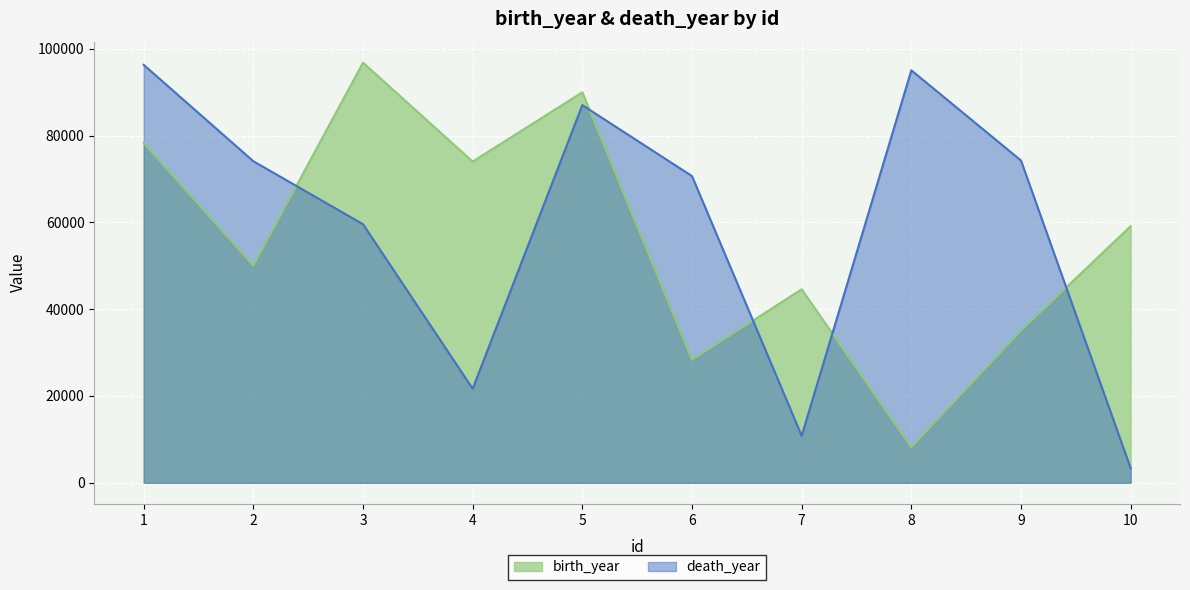

At 2, list the series in order from smallest to largest.

birth_year, death_year